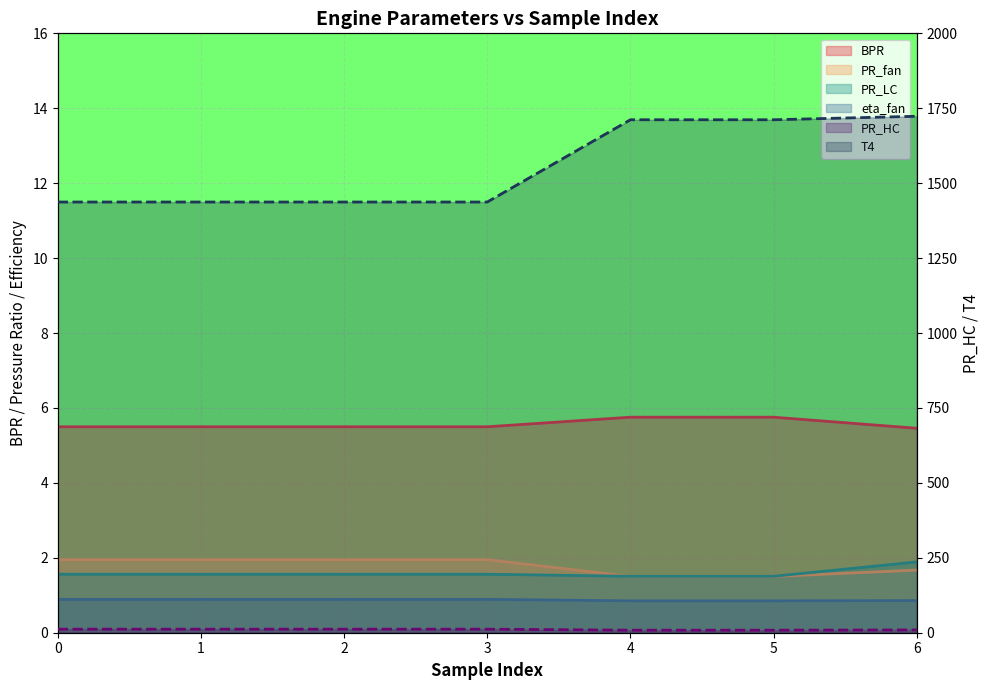

Between 5 and 6, which is larger?

5